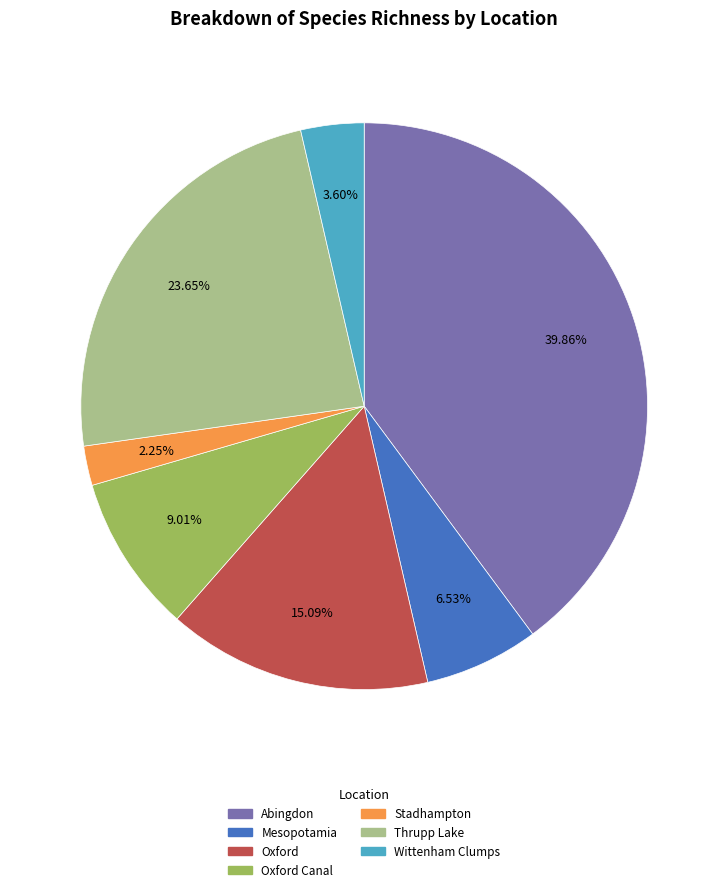

Is there a majority slice in this chart?

No